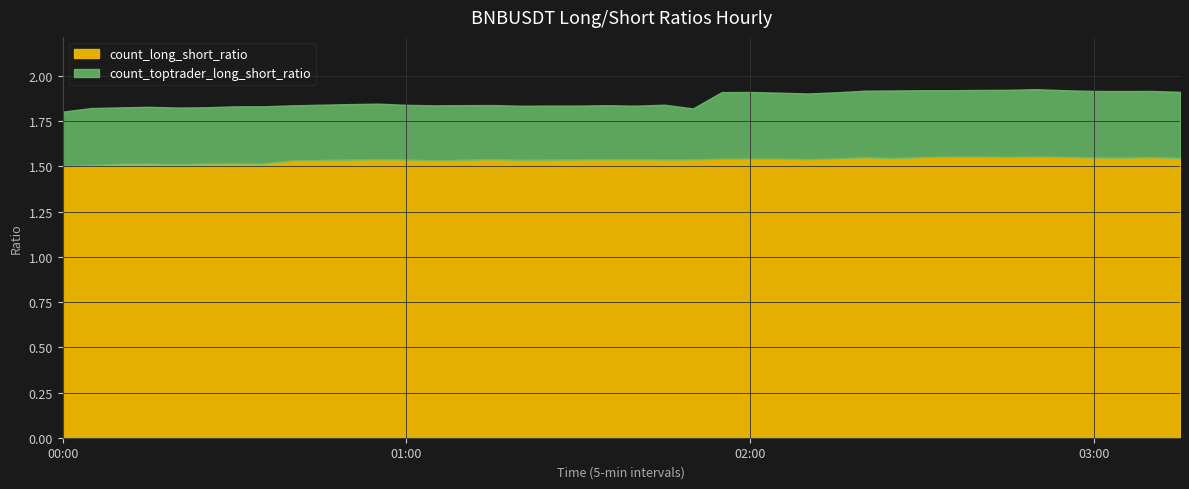

The count_long_short_ratio series shows 1.5 at 00:00. True or false?

True